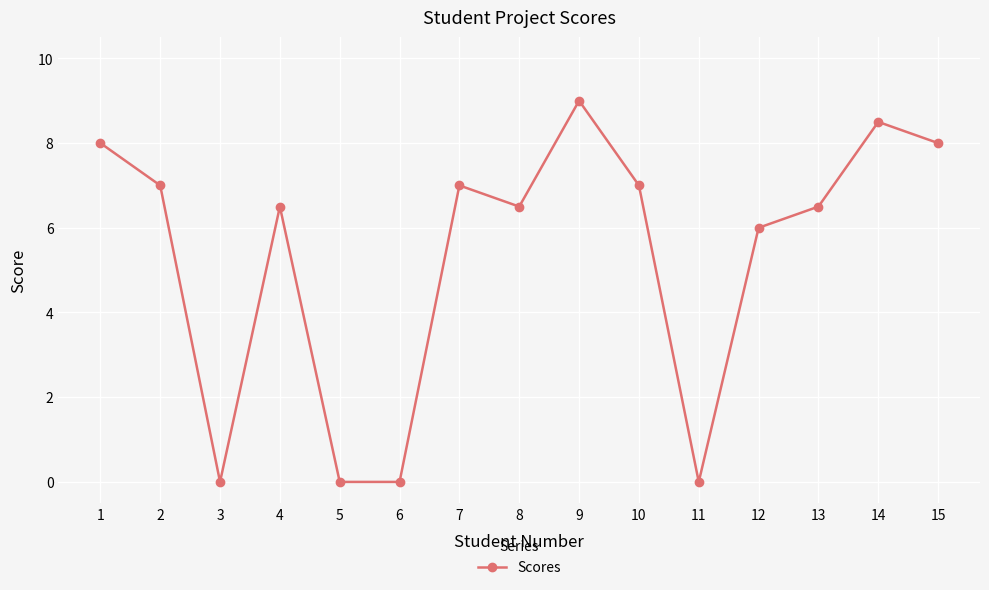

Is it true that the value at 11 is 5.4?

False